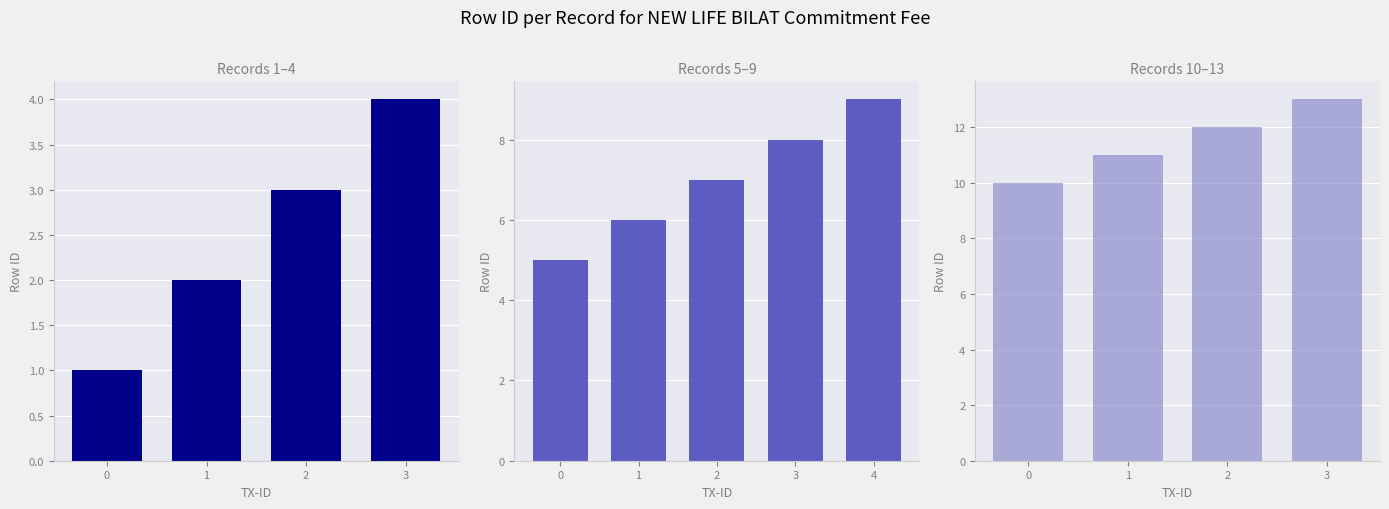

Between 0 and 2, which is larger?

2